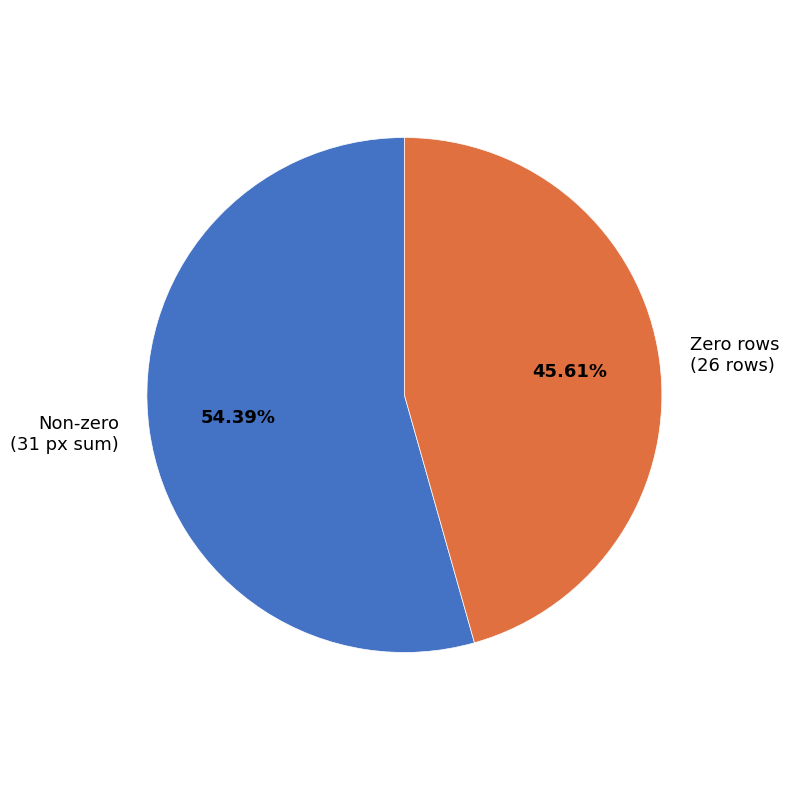

Do Non-zero (31 px sum) and Zero rows (26 rows) together represent more than half of the pie?

Yes